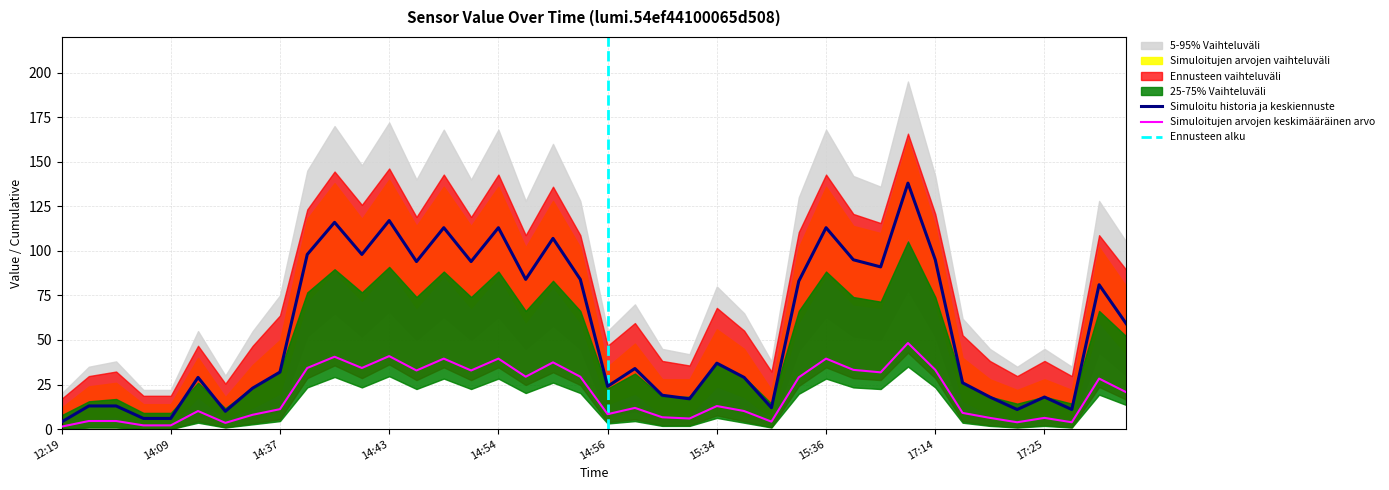

Count the number of categories in the chart.

40